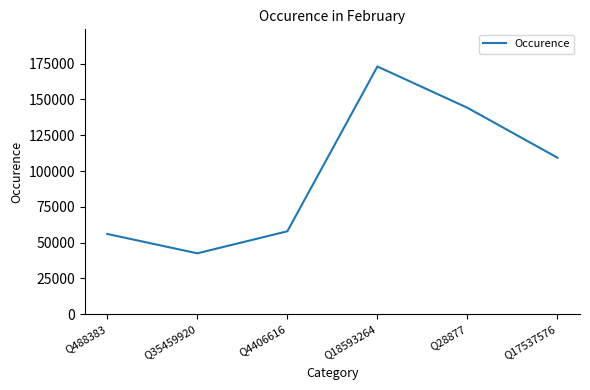

Does the chart display data point markers on the line(s)?

No